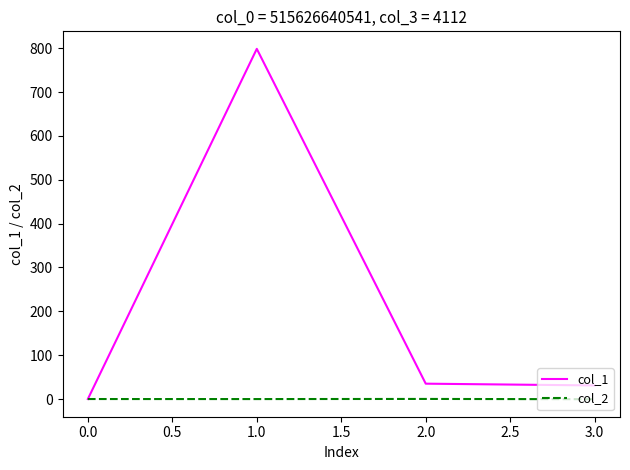

What are all the series names shown in the legend?

col_1, col_2